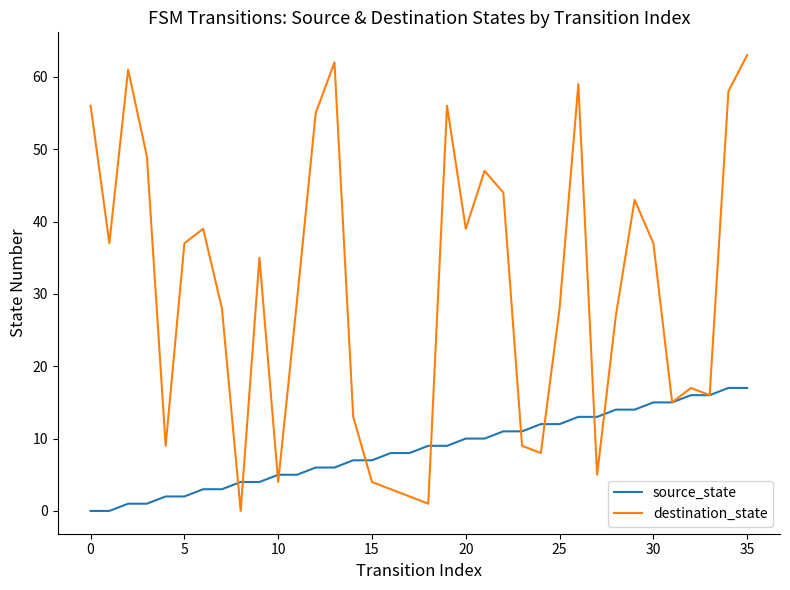

At how many categories does at least one series exceed 0?

36